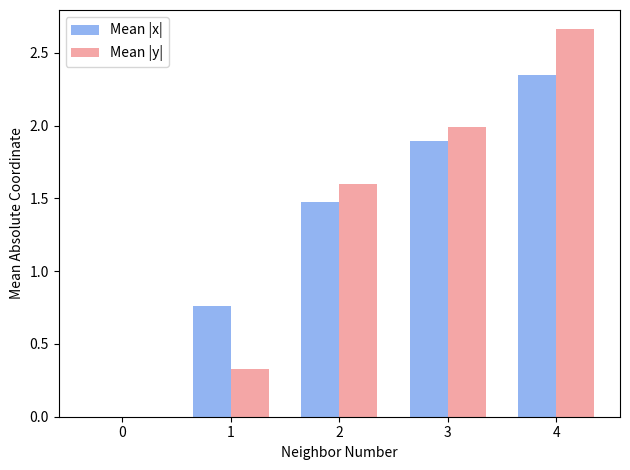

At which category is the sum across all series the highest?

4